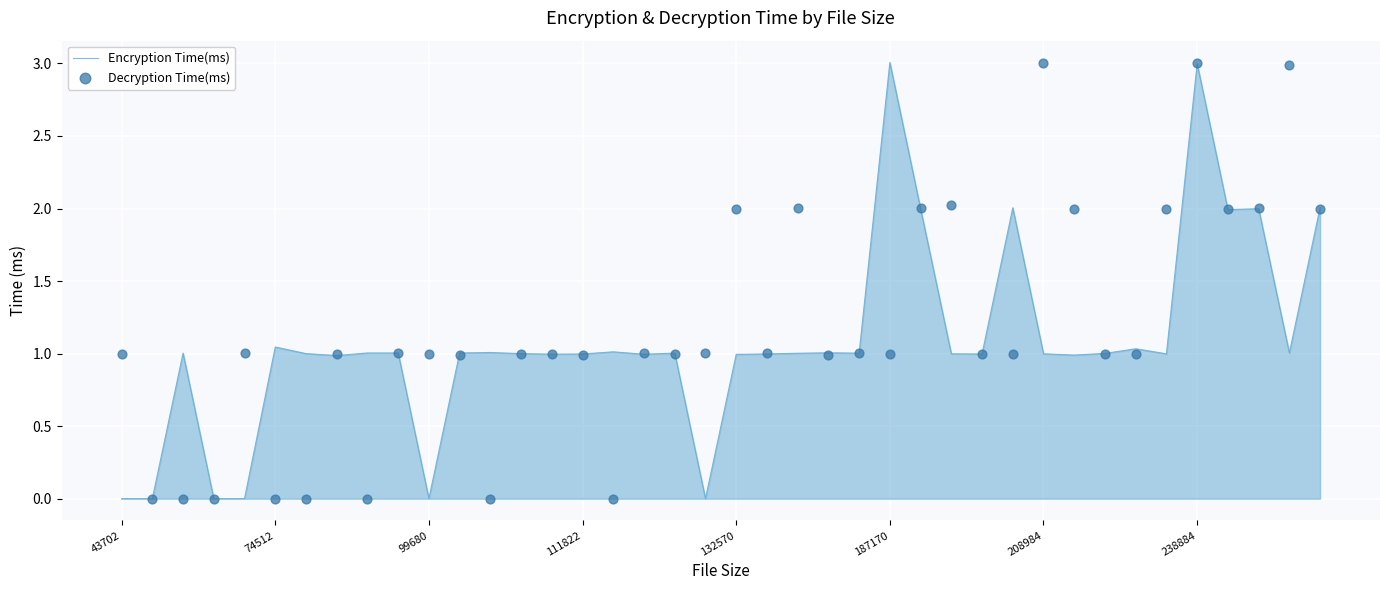

The Encryption Time(ms) series shows 1.3 at 43702. True or false?

False